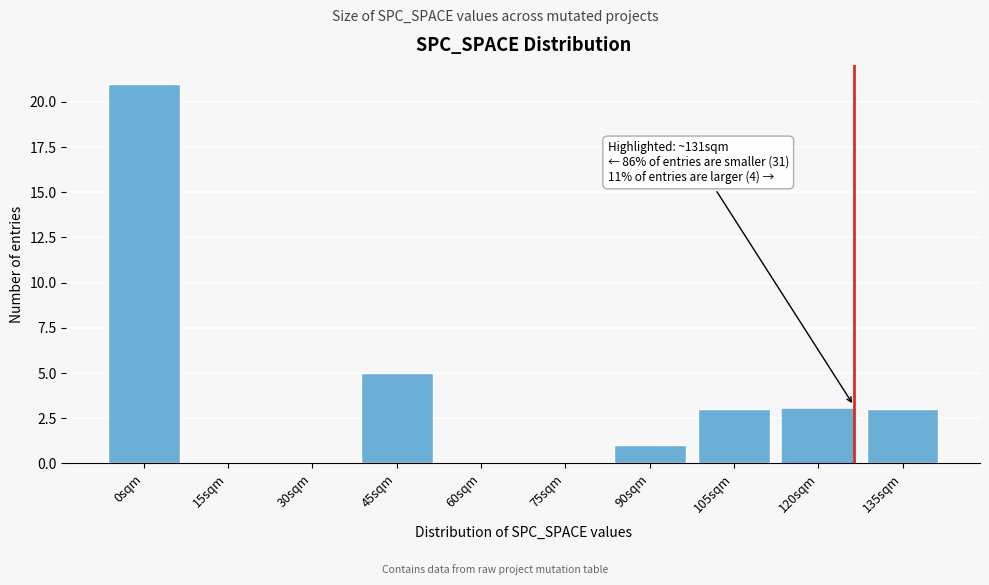

Reading left to right, extract all data points from this chart.

0sqm=21	15sqm=0	30sqm=0	45sqm=5	60sqm=0	75sqm=0	90sqm=1	105sqm=3	120sqm=3	135sqm=3